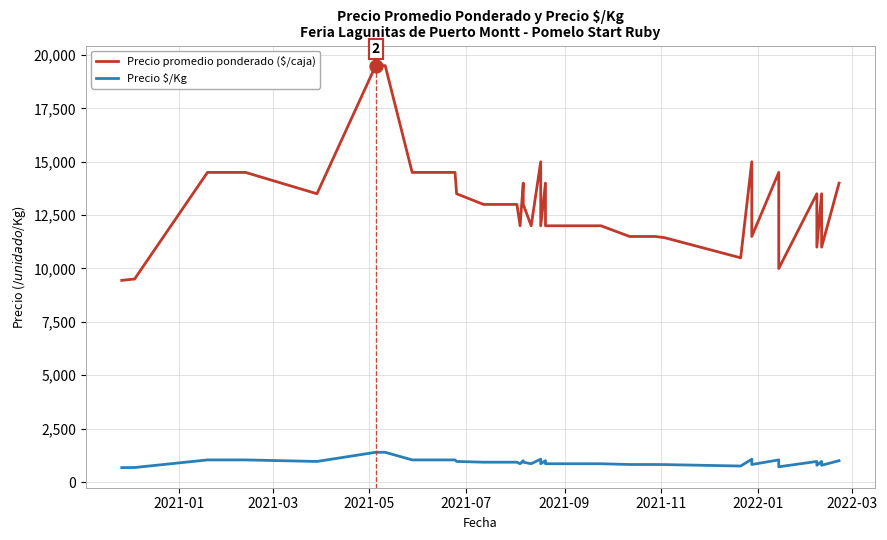

Is the value of Precio promedio ponderado ($/caja) at 30 greater than the value of Precio $/Kg at 8?

Yes